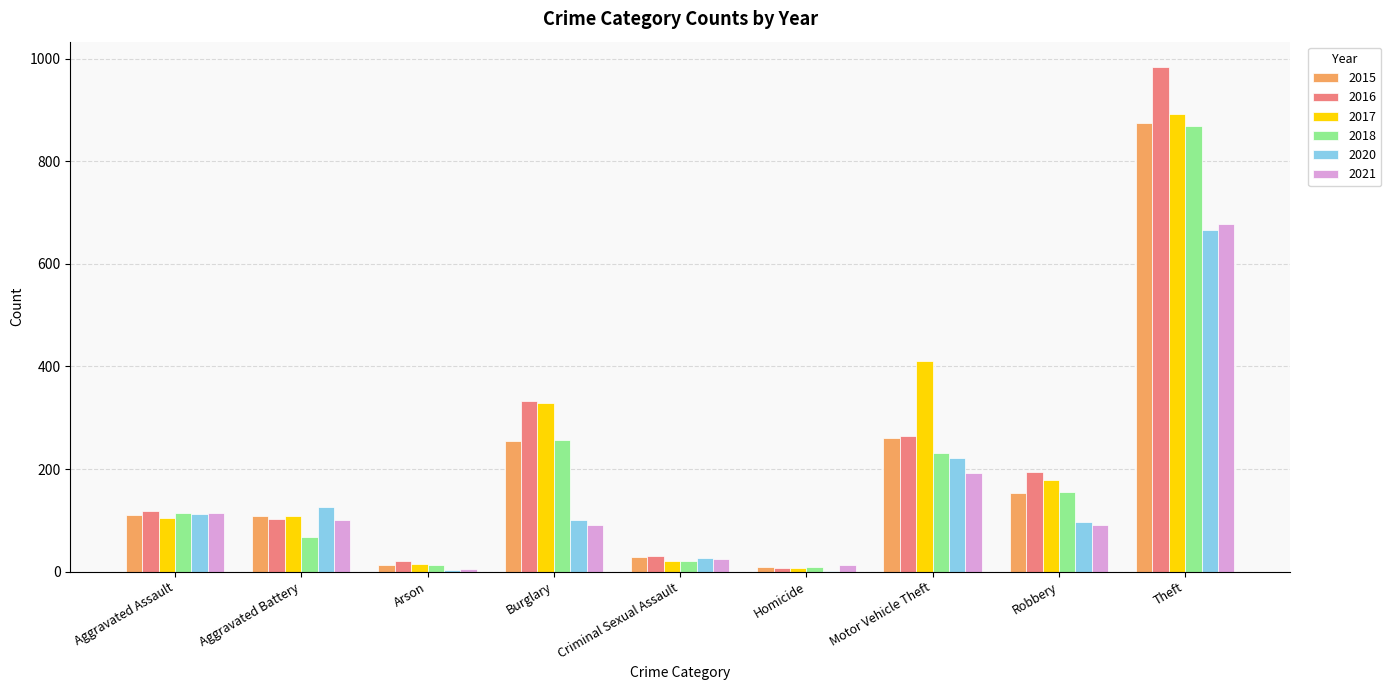

Which series has the widest spread of values?

2016